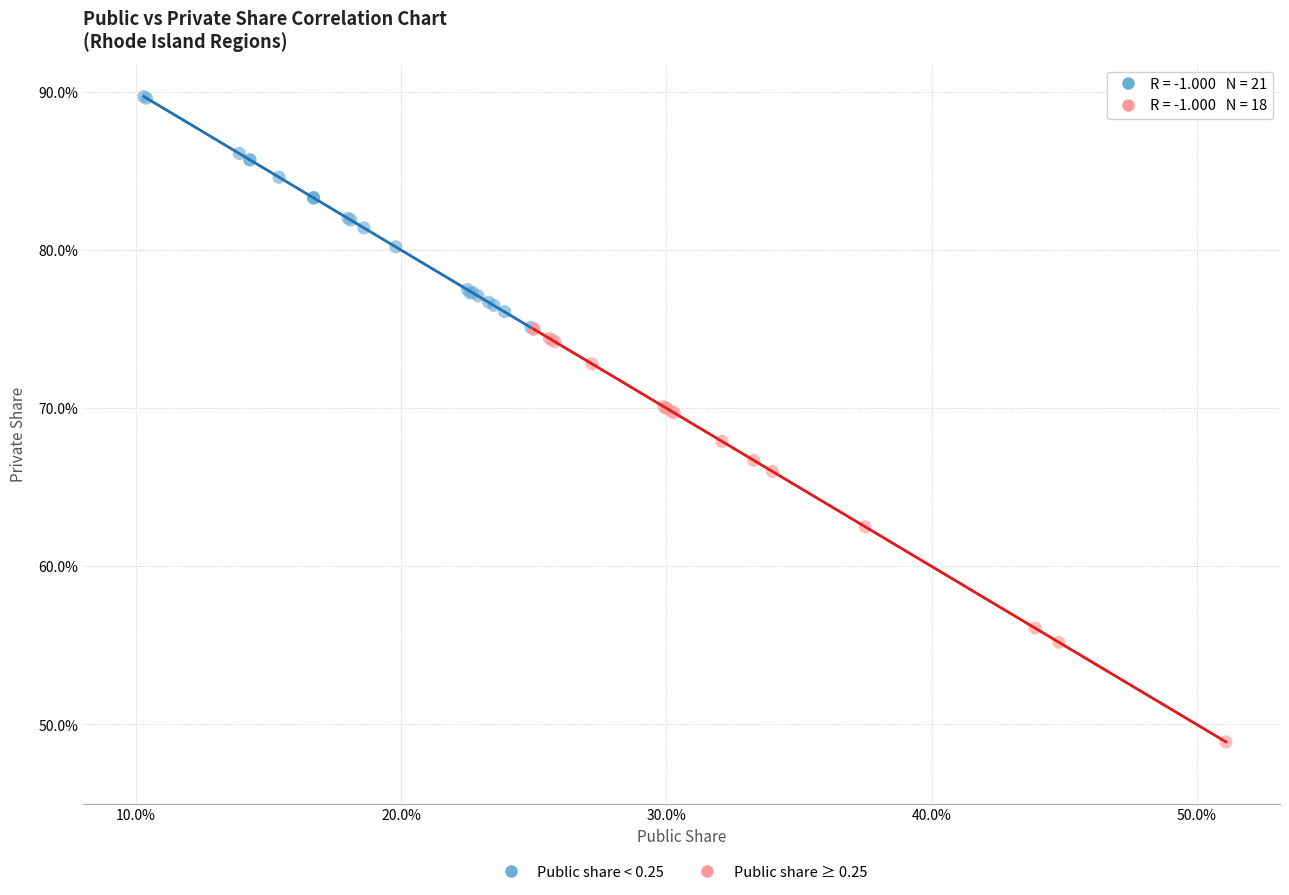

Which series contains the highest Y value?

Public share < 0.25